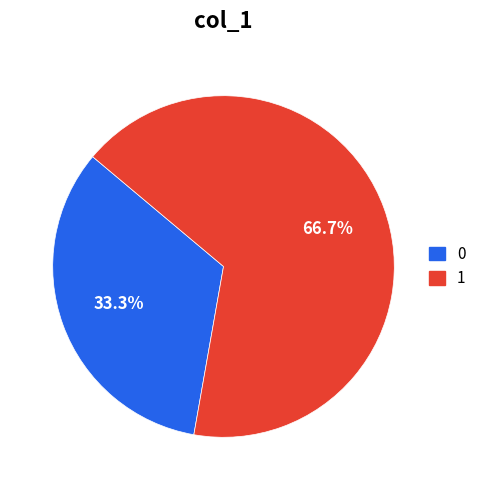

How many segments does this pie chart have?

2